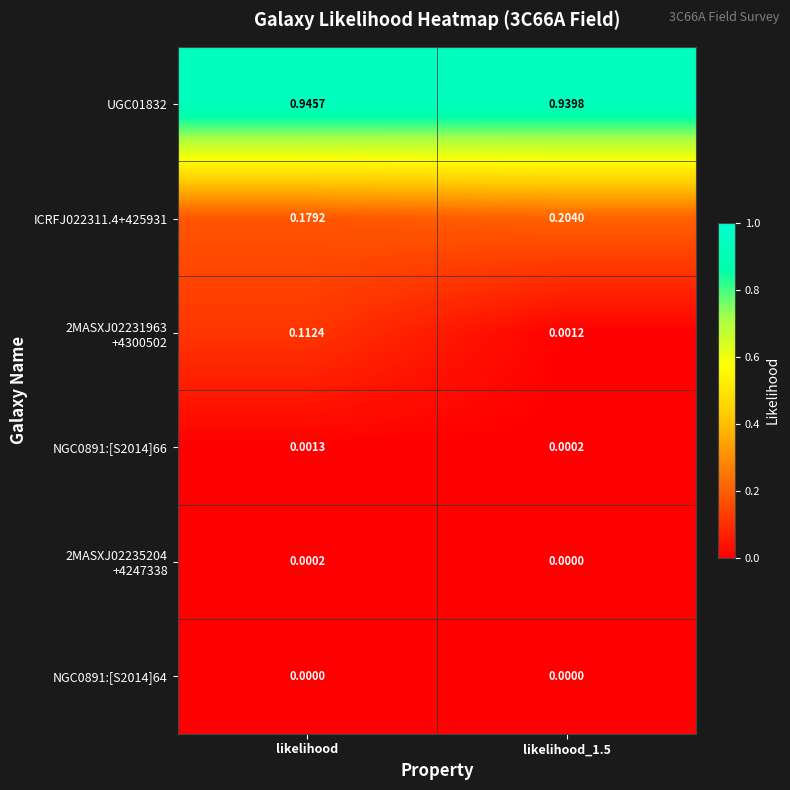

At how many categories does at least one series exceed 0?

2